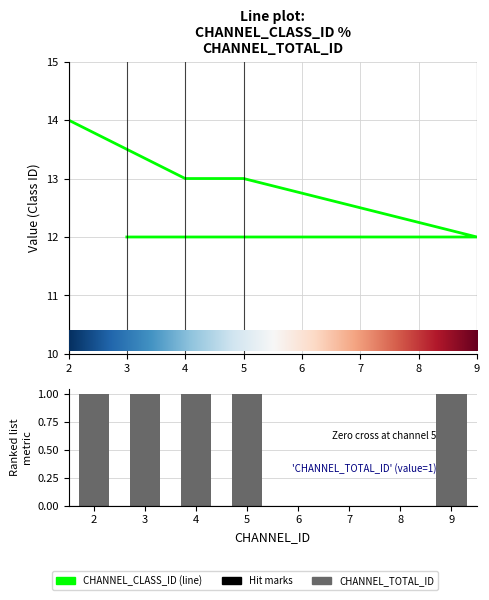

What is the greatest value displayed?

14